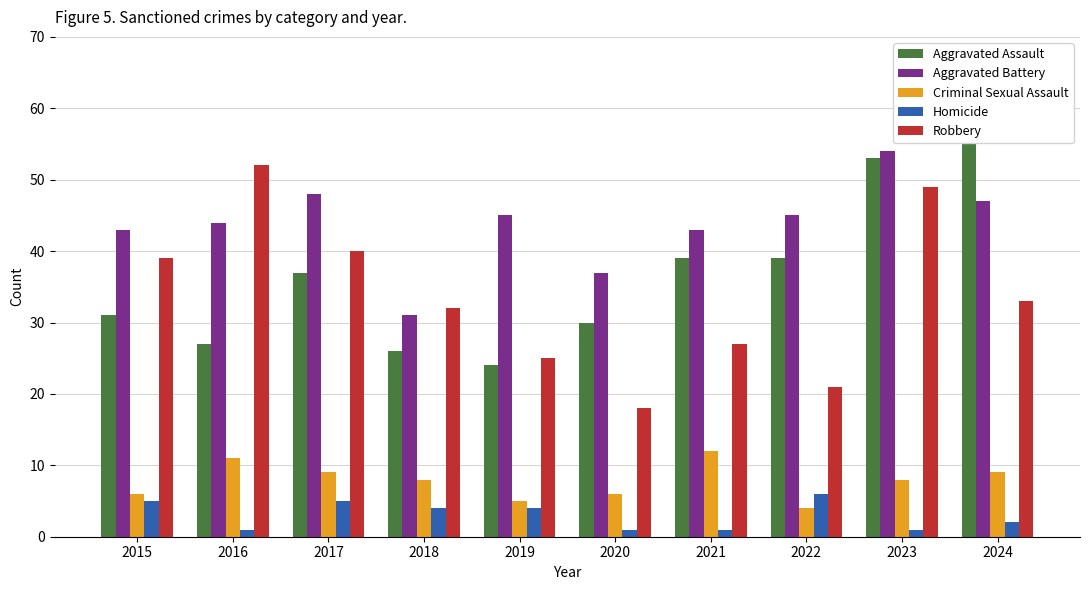

Which series changed the most between 2016 and 2021?

Robbery